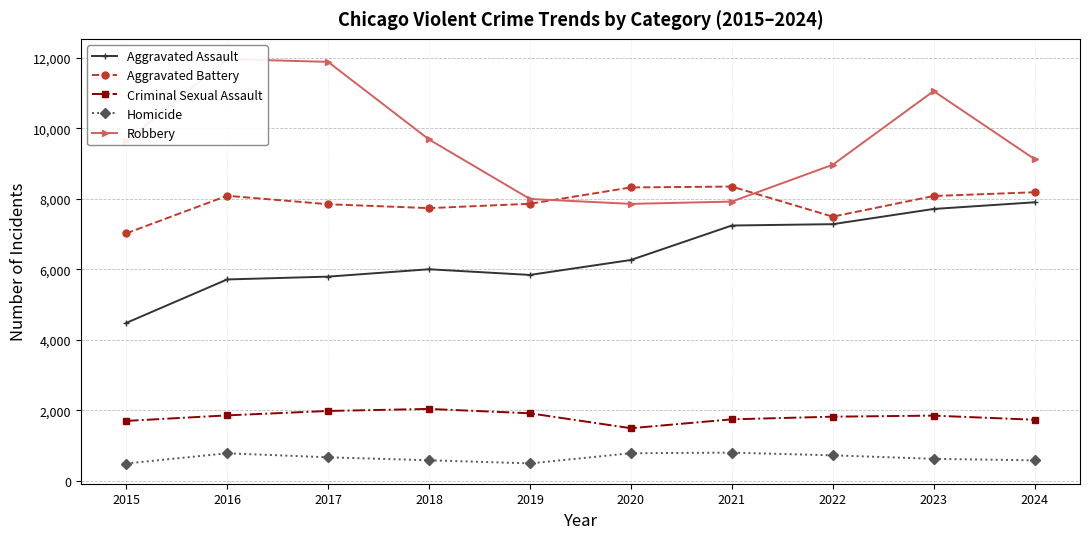

Which series has the largest range (max minus min)?

Robbery